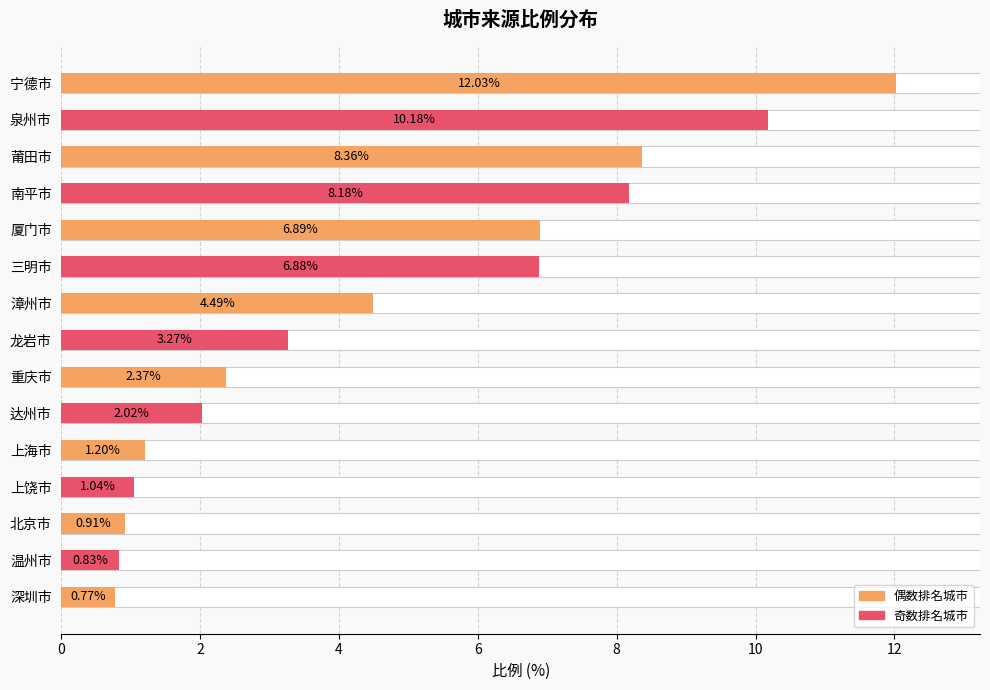

What is the difference between the values at 泉州市 and 达州市?

8.2